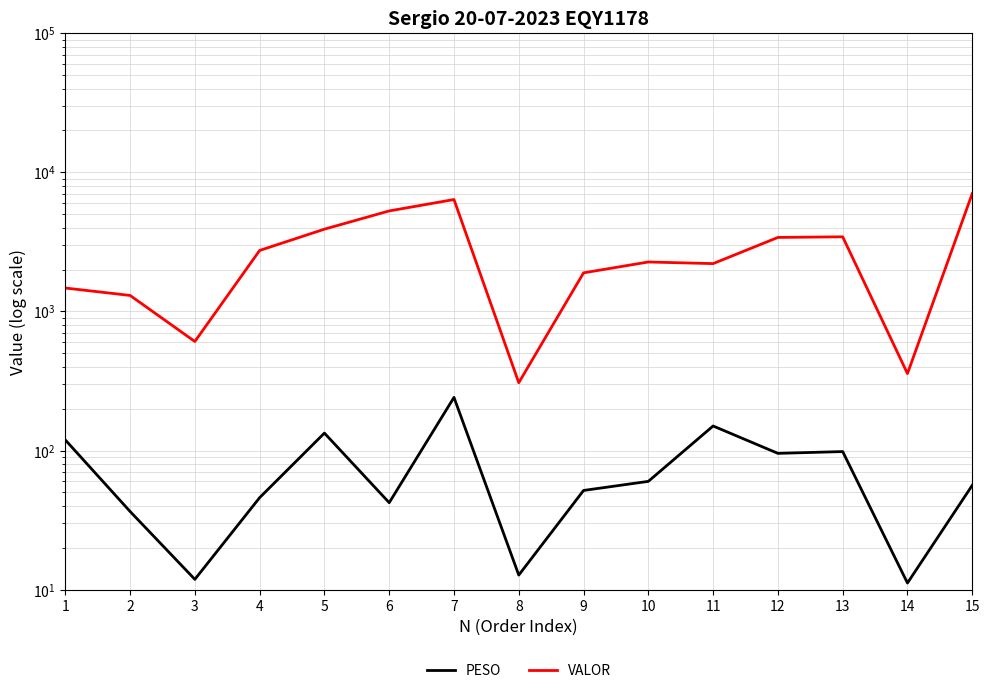

What is the value of the PESO point at the 2nd from the left?

36.5